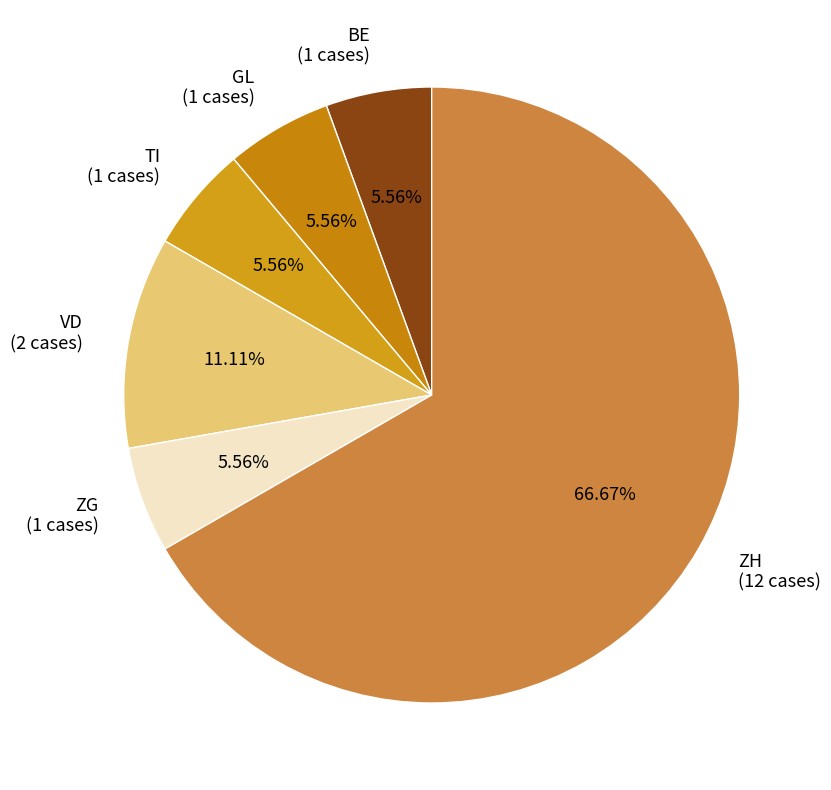

Is there any slice that represents more than half of the pie?

Yes